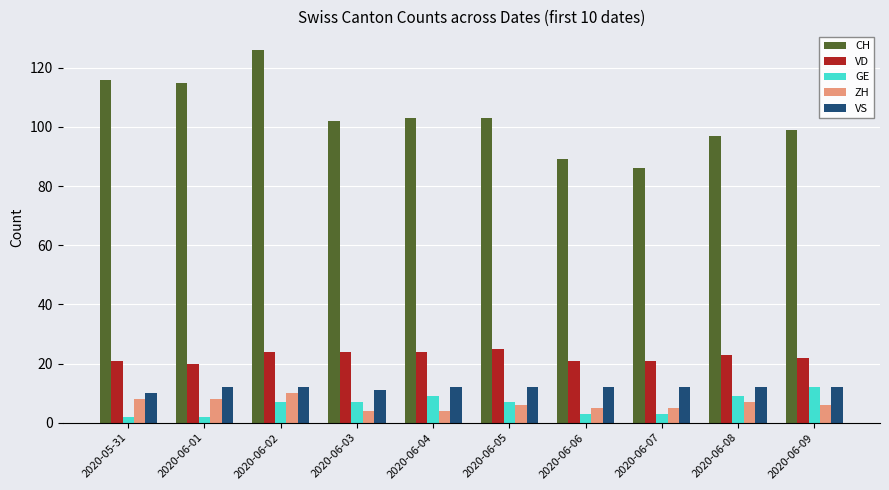

How many data points in VD are less than 23?

5